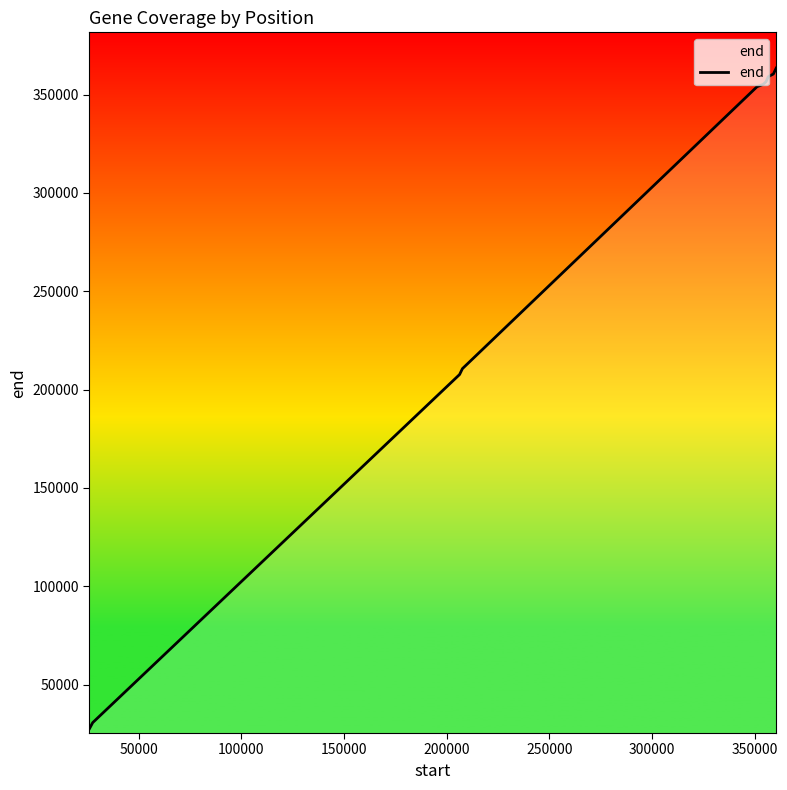

What is the maximum value shown in the chart?

363457